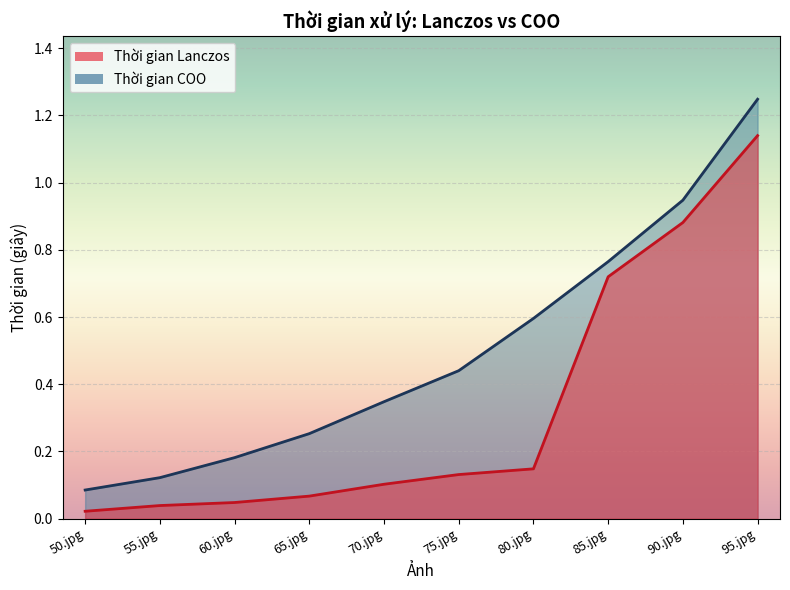

What is the maximum value shown in the chart?

1.2